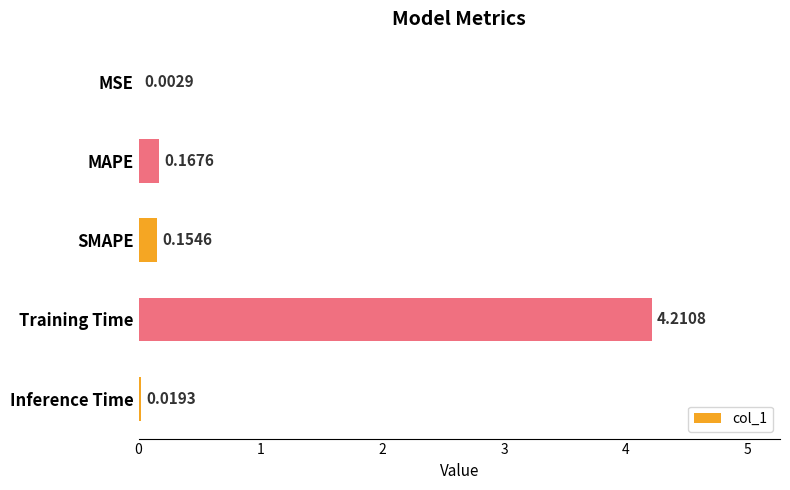

What is the sum of all values?

4.6